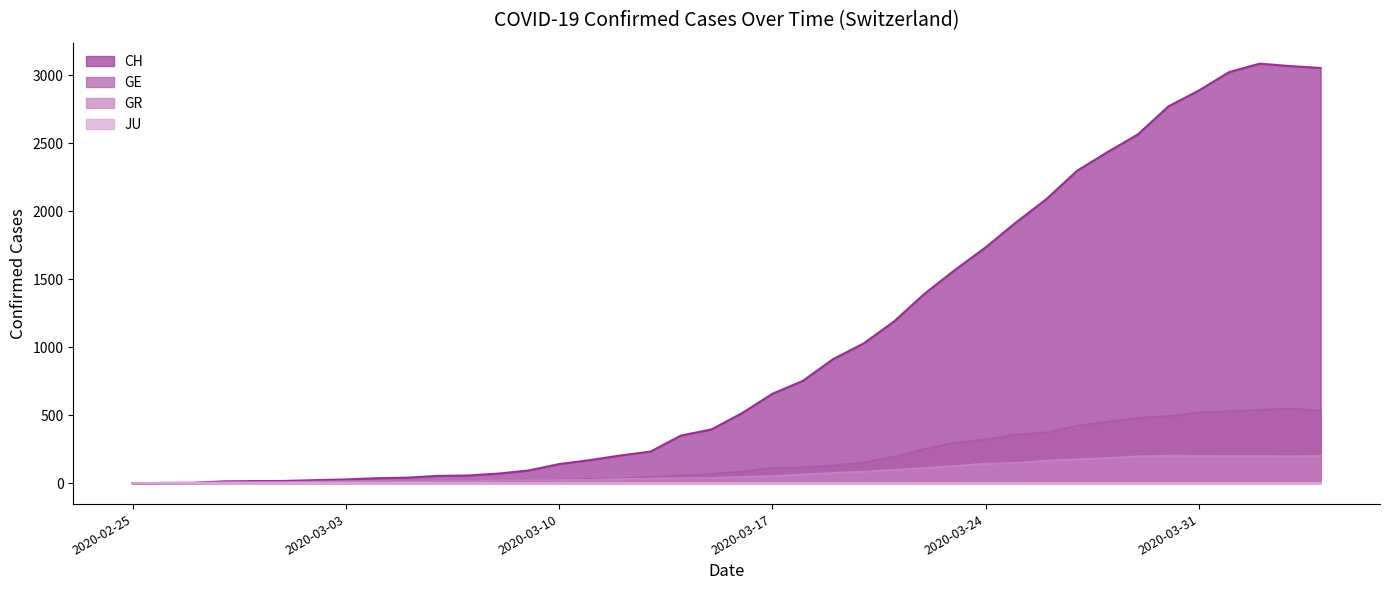

What is the total value across all series at 2020-03-20?

1264